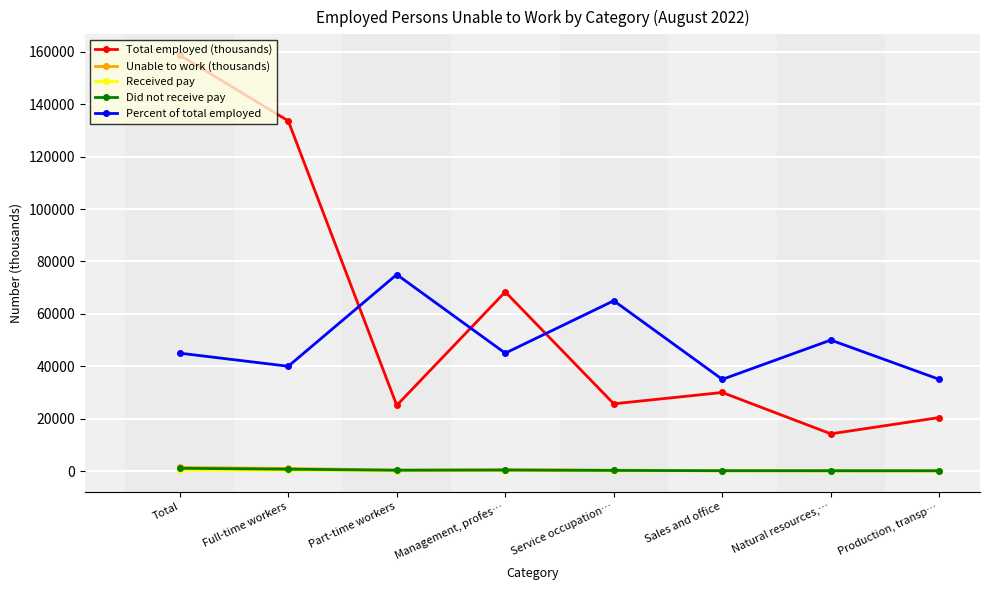

At how many categories does at least one series exceed 2531?

8